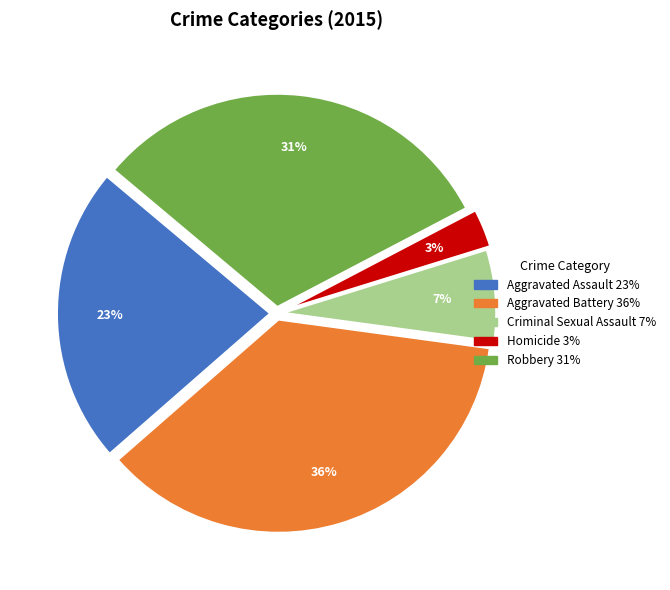

Do Aggravated Battery and Homicide together represent more than half of the pie?

No